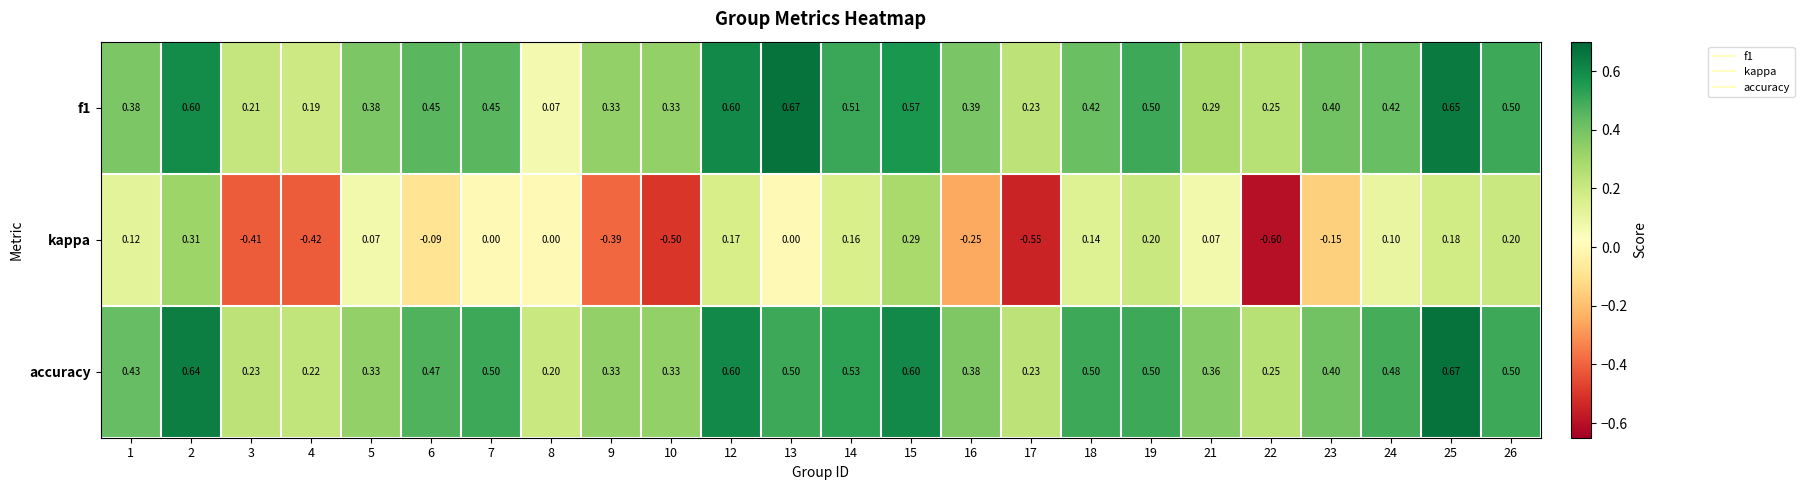

Which series changed the most between 1 and 5?

accuracy